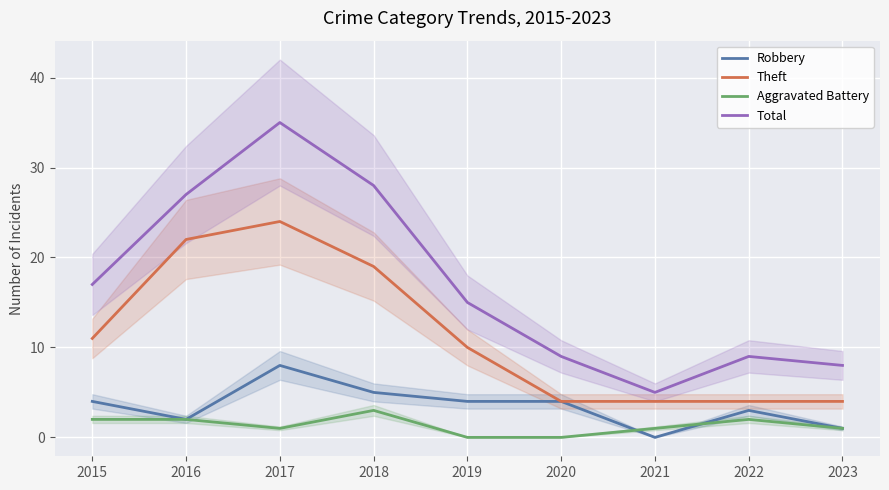

What is the highest value of the Robbery series?

8